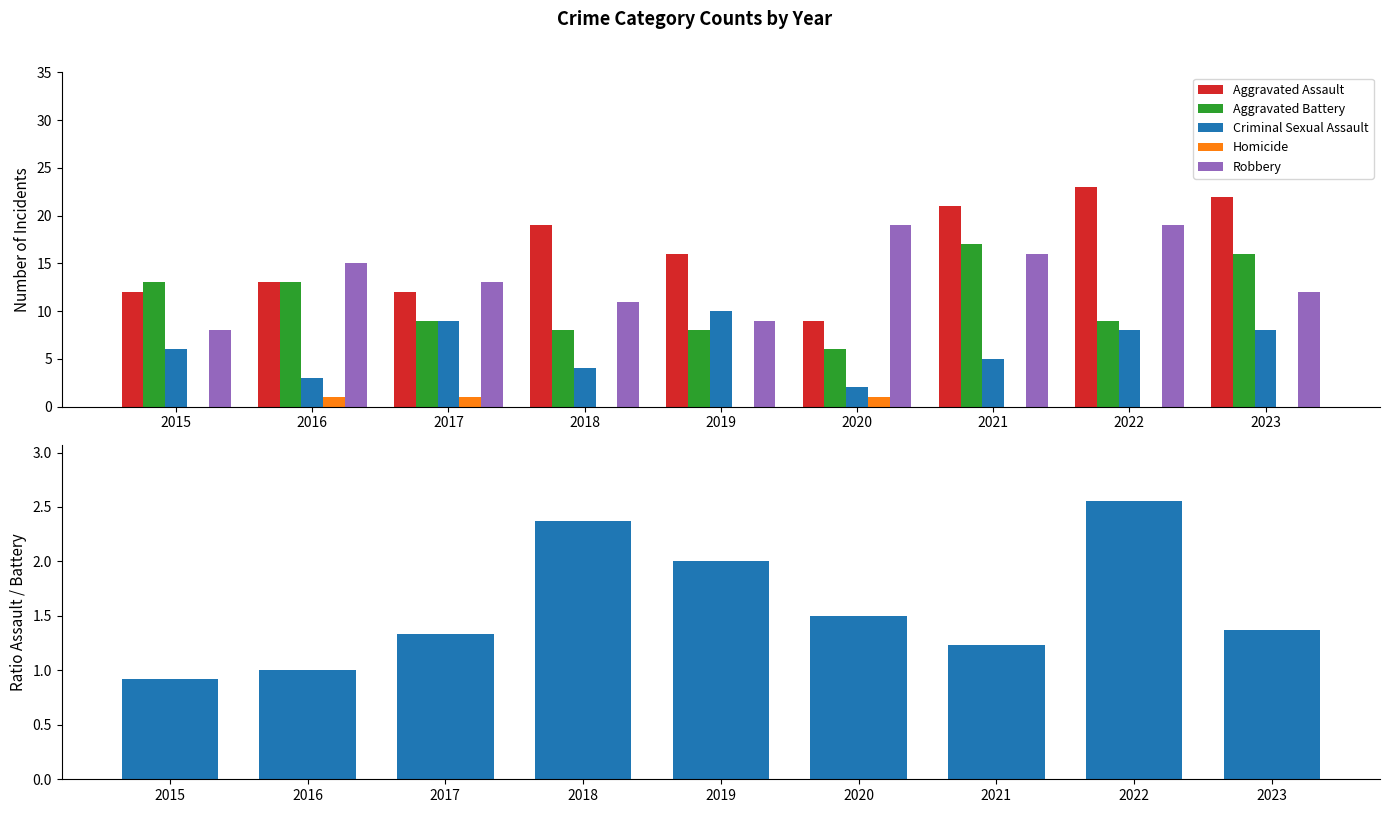

What value does the Aggravated Assault series have at 2015?

12